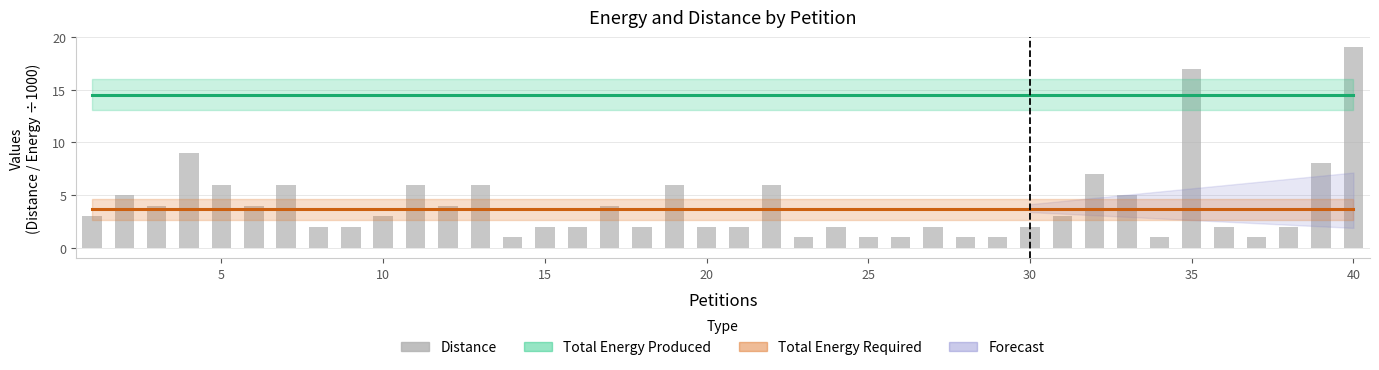

What is the value of the 40th bar from the left?

19